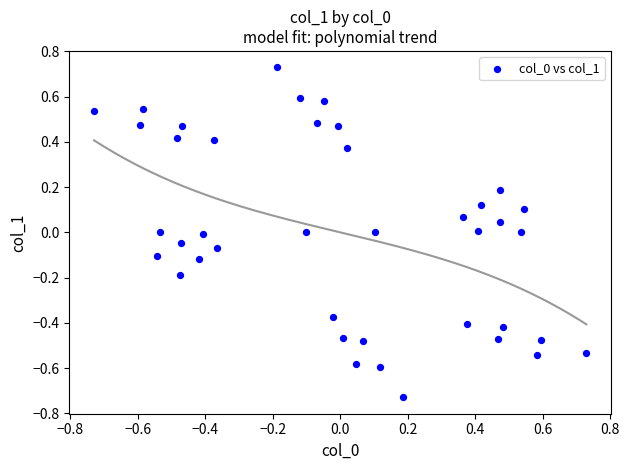

What is the range of Y values (max minus min)?

1.5